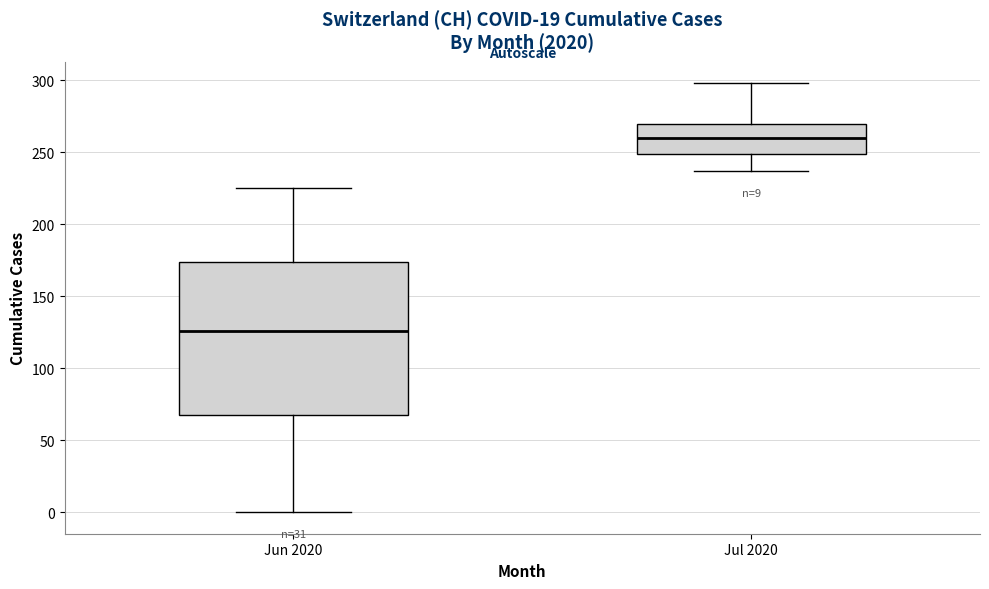

Which box is the tallest, from its lower edge to its upper edge?

Jun 2020